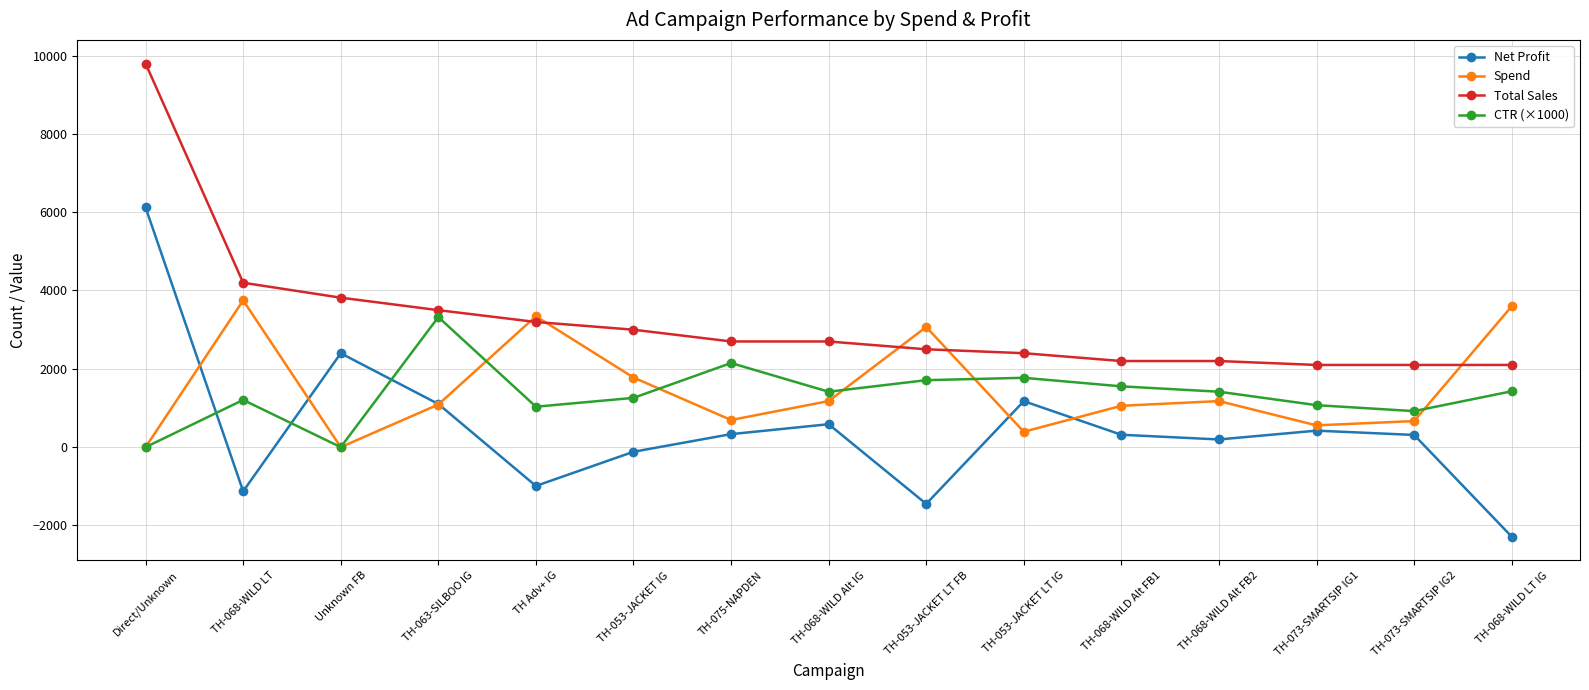

What is the difference between the maximum and minimum values in the Spend series?

3748.4